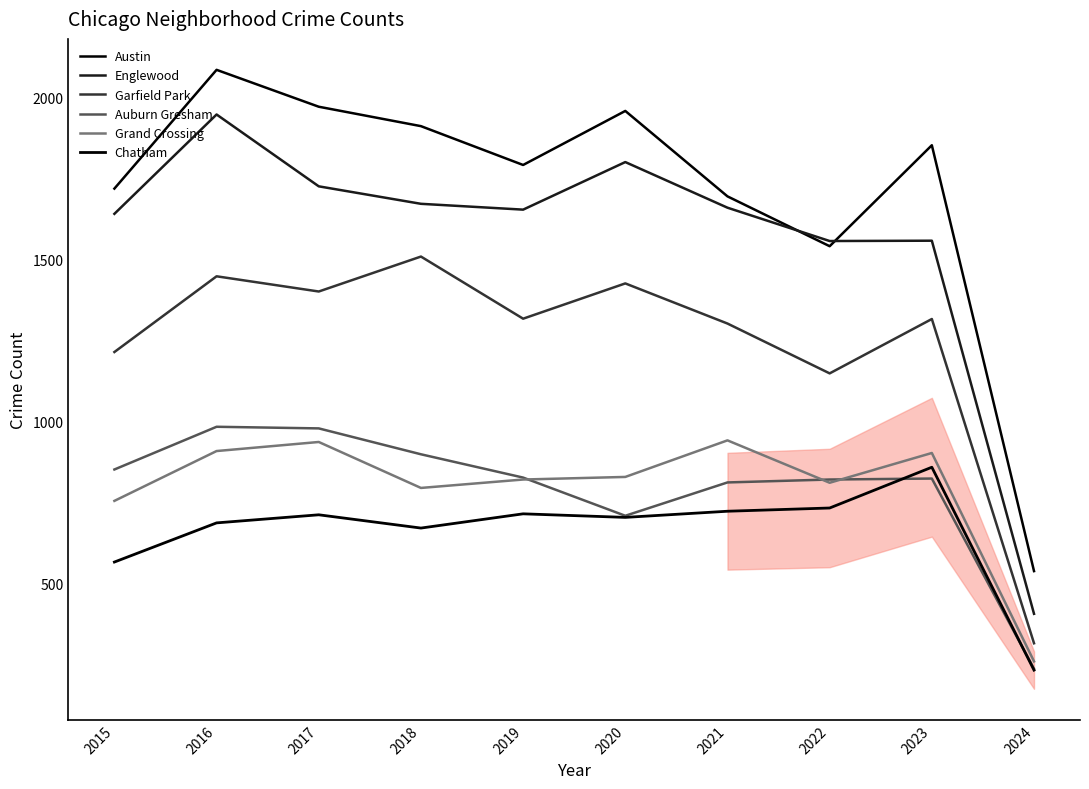

At 2024, list the series in order from largest to smallest.

Austin, Englewood, Garfield Park, Grand Crossing, Auburn Gresham, Chatham